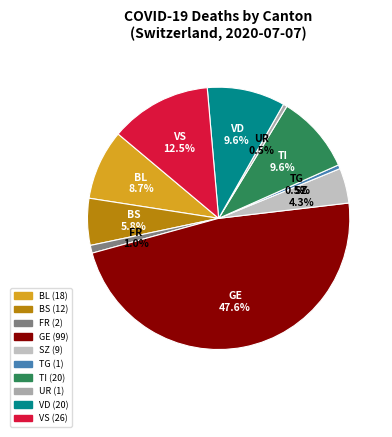

Count the number of slices in the pie.

10